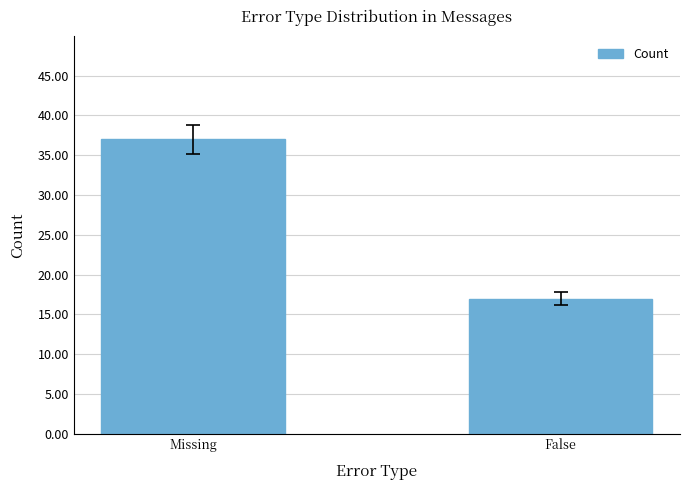

Rank the categories by value from highest to lowest.

Missing, False